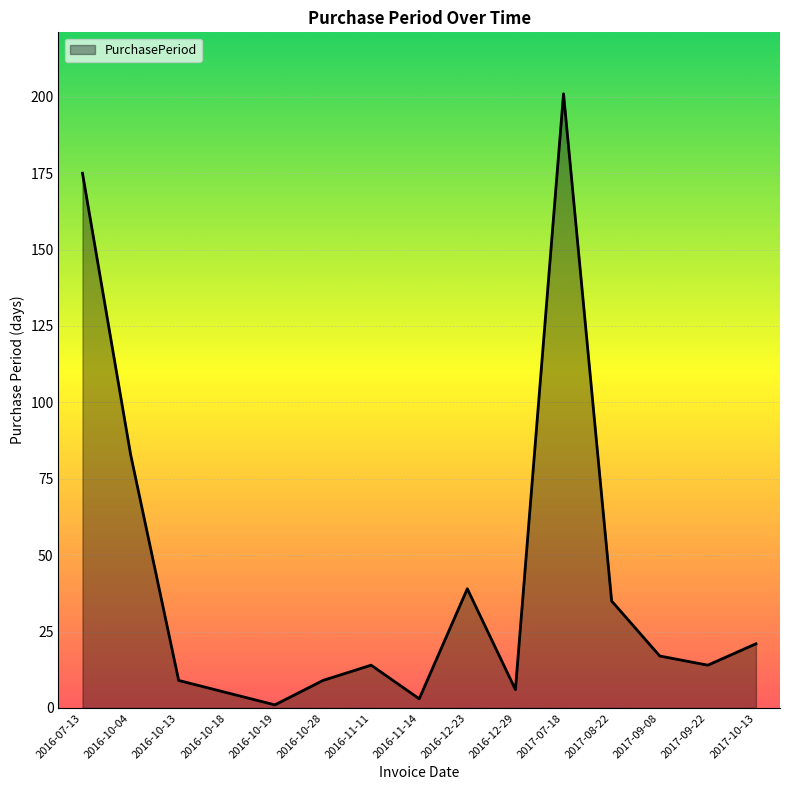

What is the average value?

42